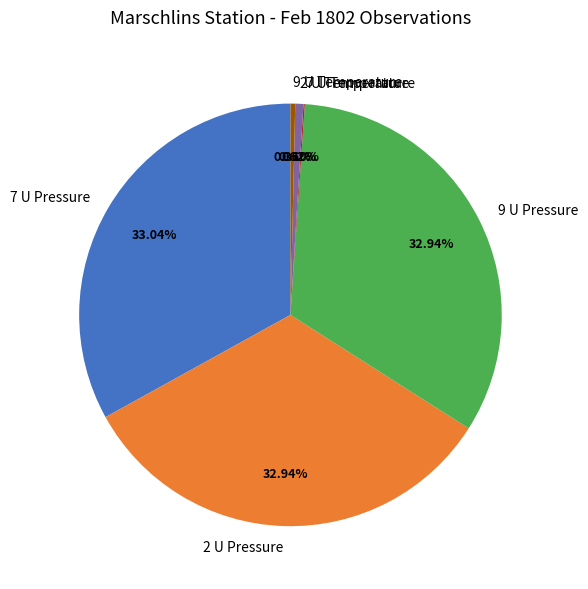

Does 9 U Temperature account for over 50% of the chart?

No